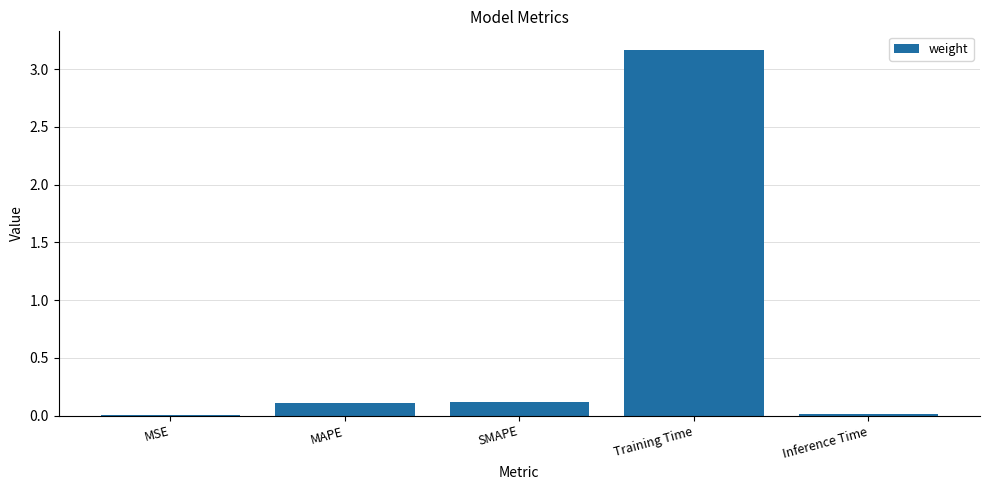

True or false: the data shows 3.2 at Training Time.

True